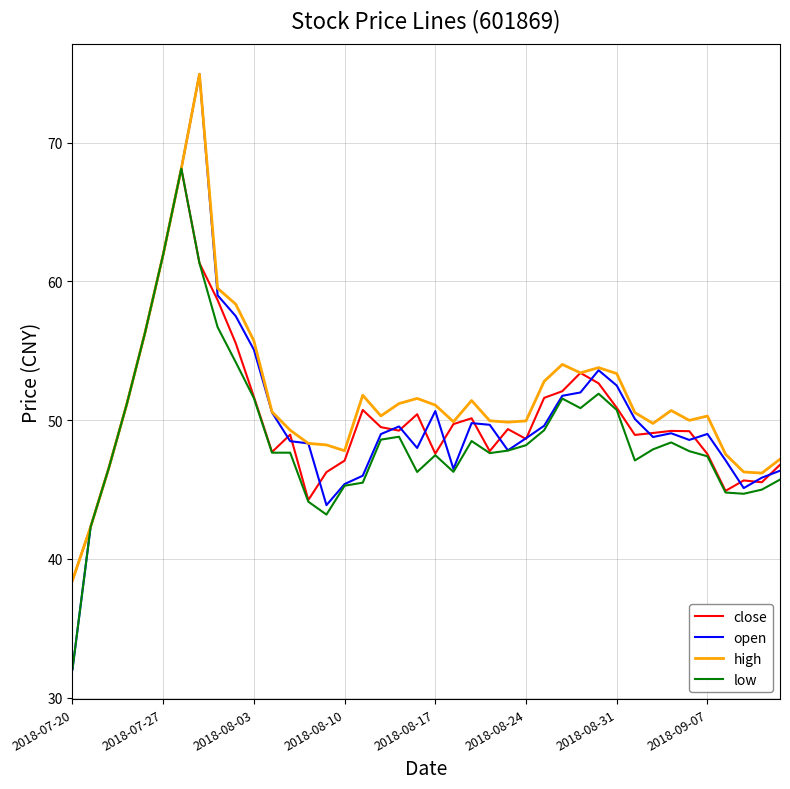

Which series has the widest spread of values?

open